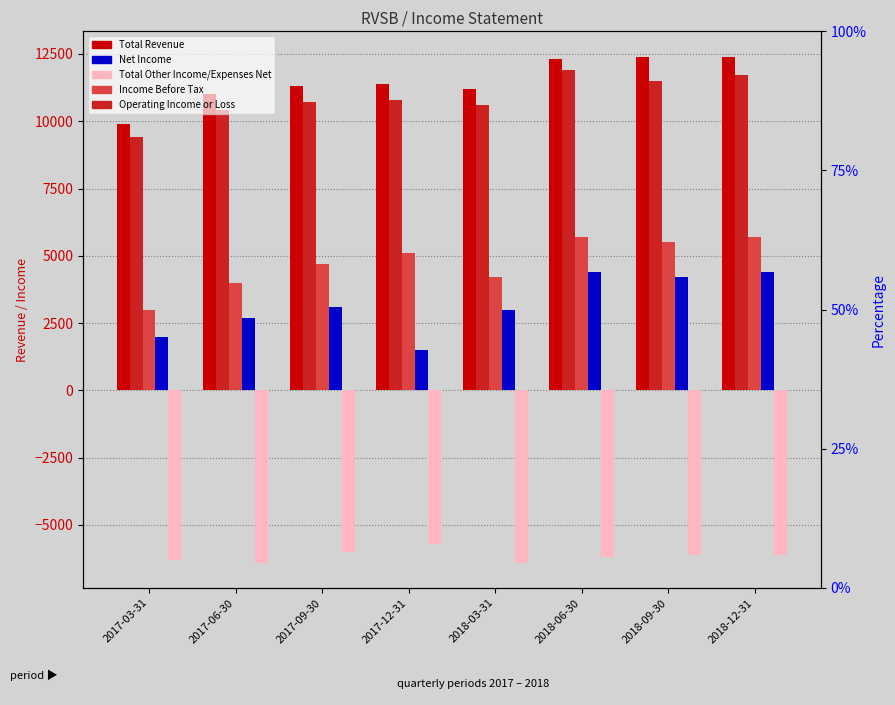

How many data points does each series have?

8